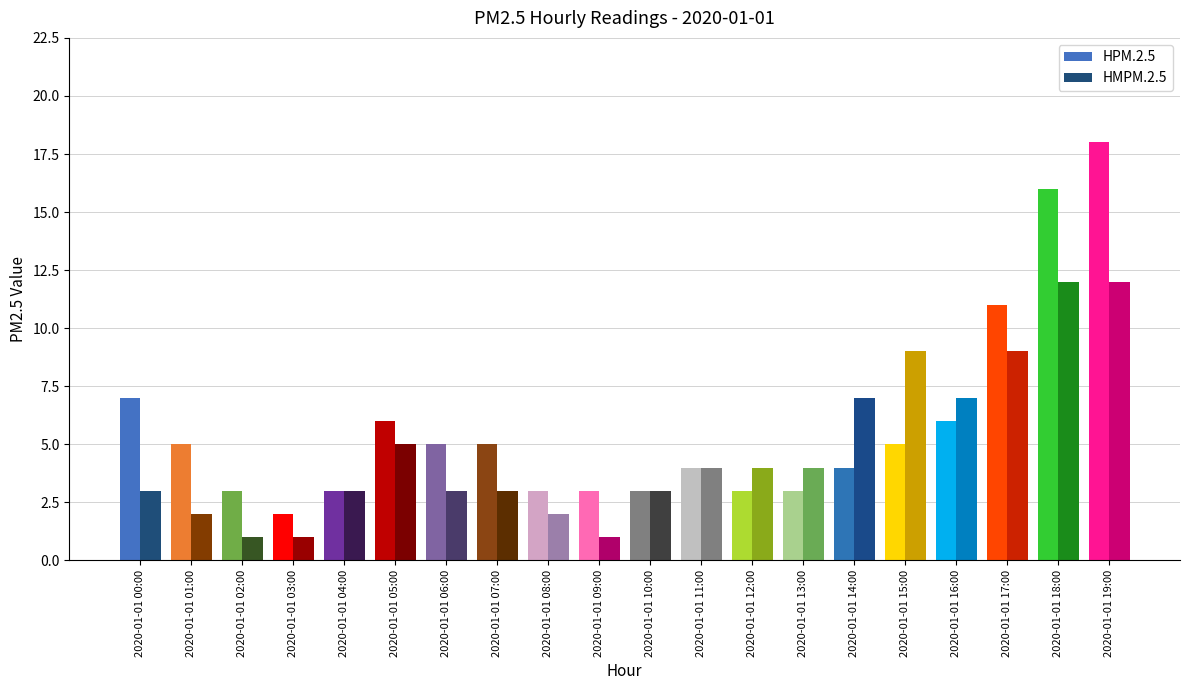

Between 2020-01-01 10:00 and 2020-01-01 01:00, which is larger?

2020-01-01 01:00